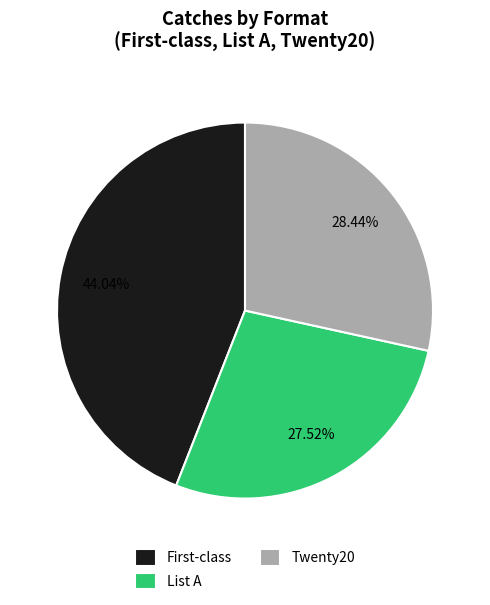

How many slices are in this pie chart?

3